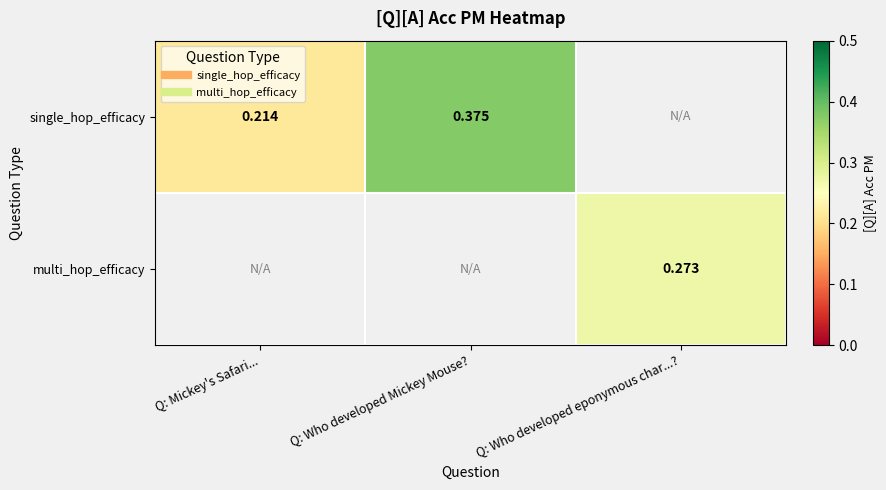

At which label is single_hop_efficacy closest to 0?

Q: Mickey's Safari...